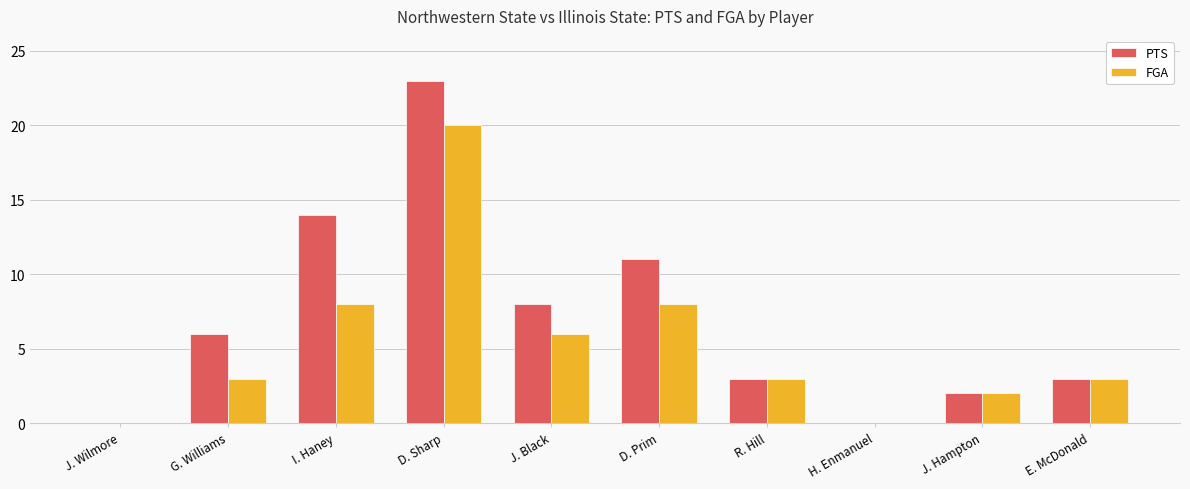

The PTS series shows 6 at G. Williams. True or false?

True